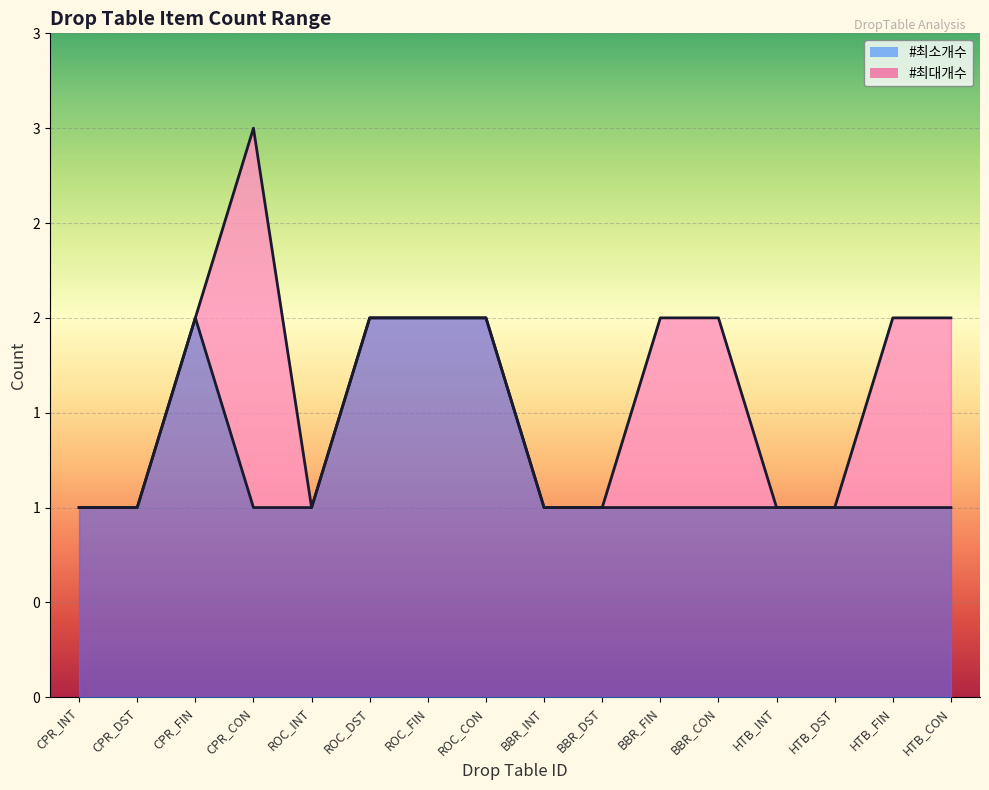

What is the label of the 12th point from the right?

ROC_INT